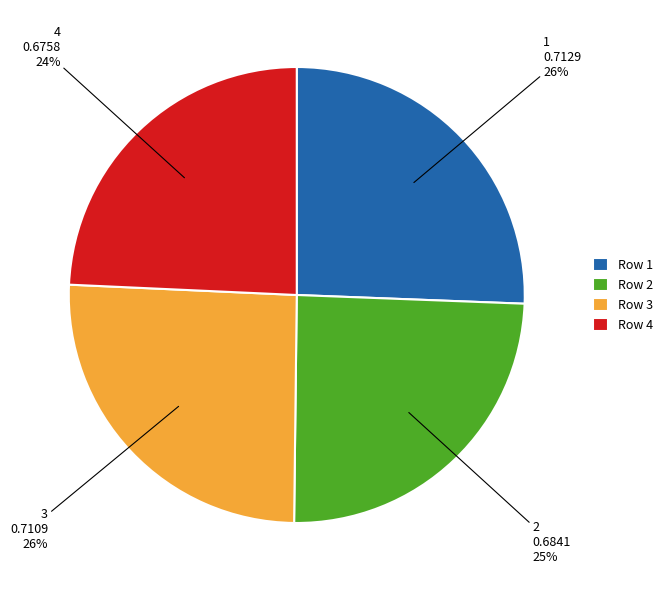

Is there a majority slice in this chart?

No